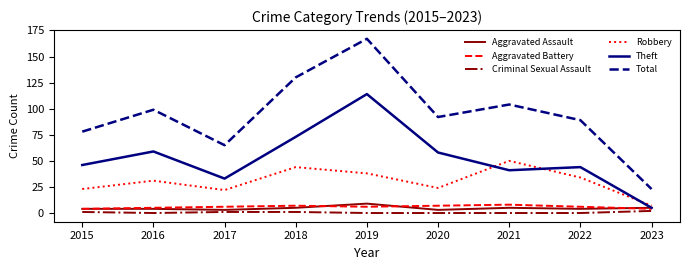

Count the number of categories in the chart.

9